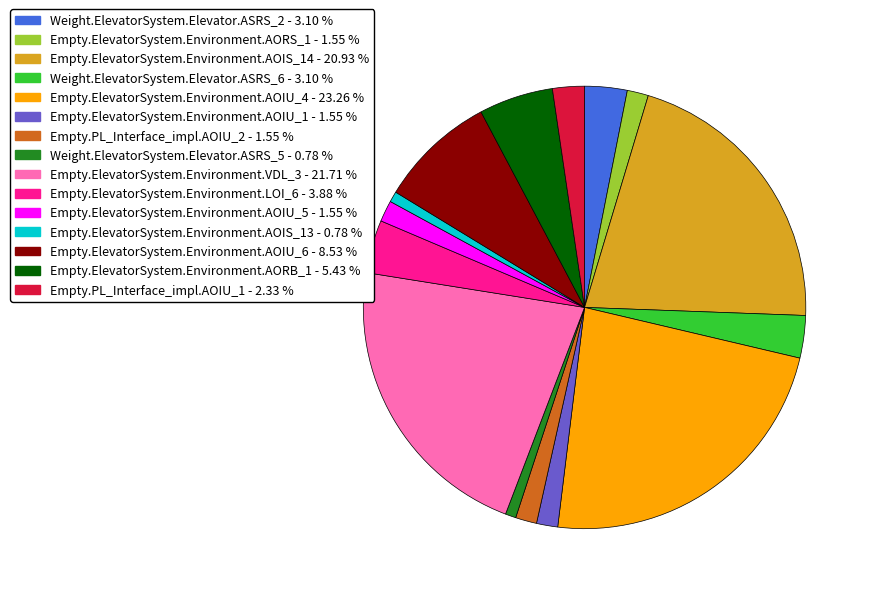

Which slice is the largest?

Empty.ElevatorSystem.Environment.AOIU_4